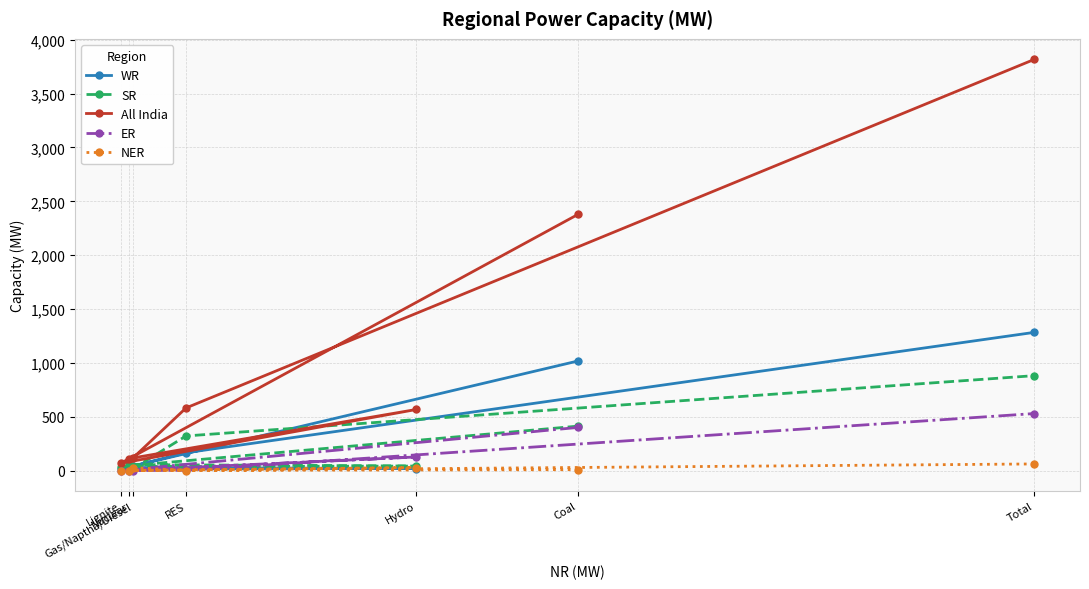

How many values in the ER series are below 2?

3